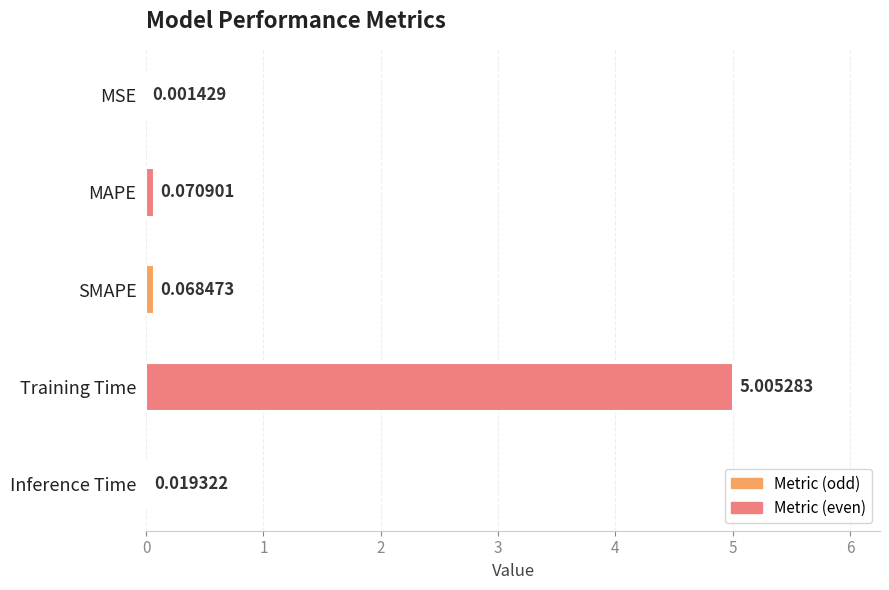

What is the average value?

1.0